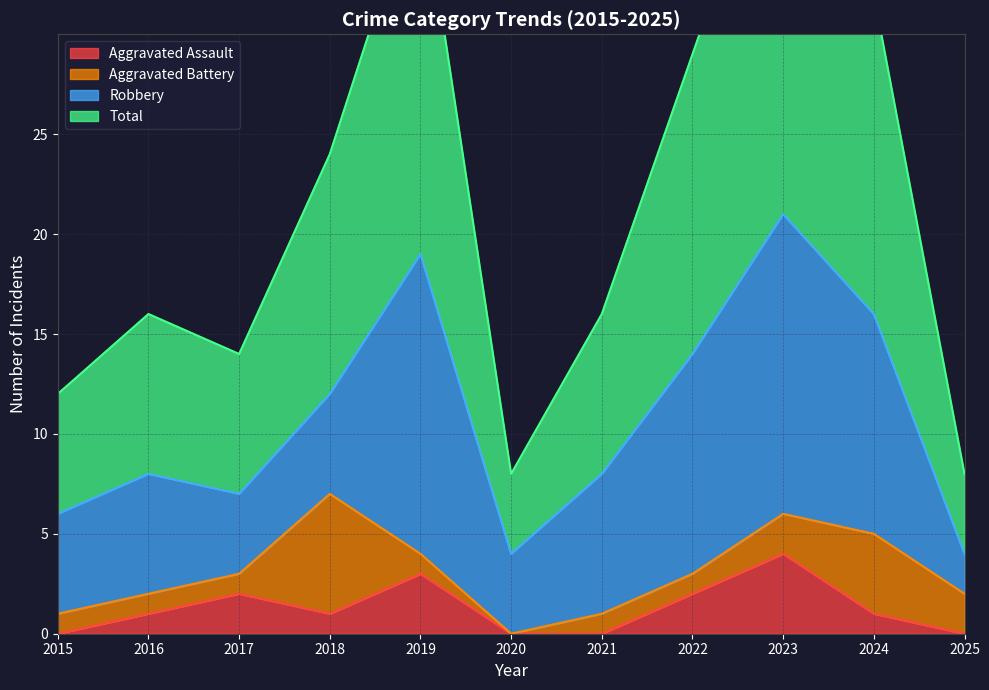

What is the sum of all Aggravated Assault values?

14